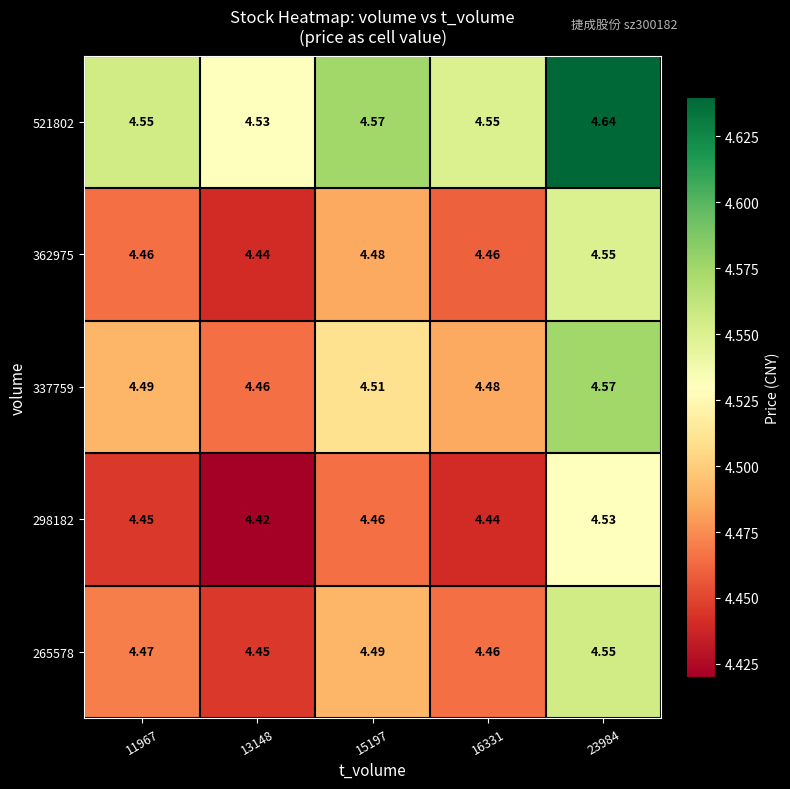

Rank the series at 13148 from highest to lowest value.

521802, 337759, 265578, 362975, 298182